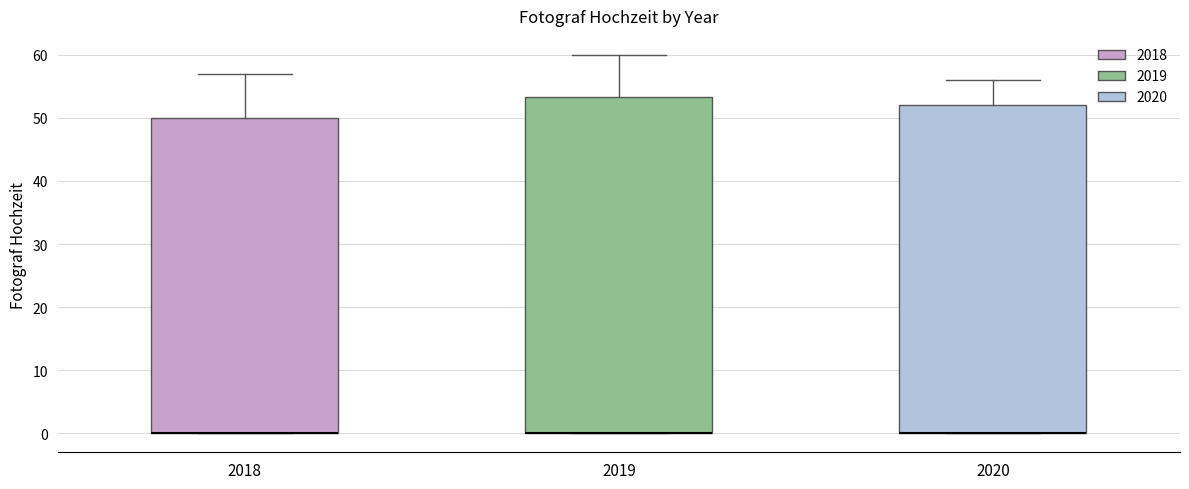

Comparing the boxes themselves (not the whiskers), which one is the tallest?

2019